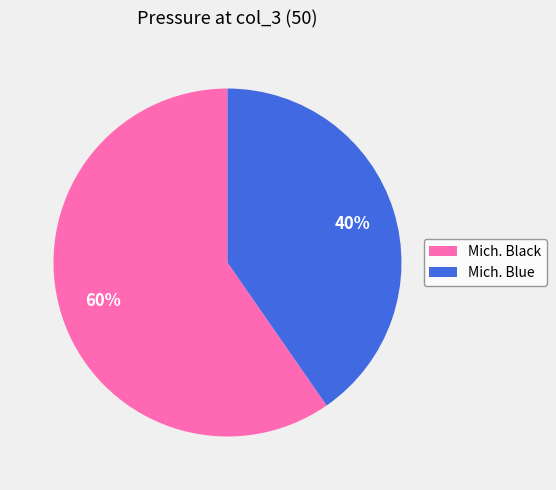

What is the largest slice in the pie chart?

Mich. Black